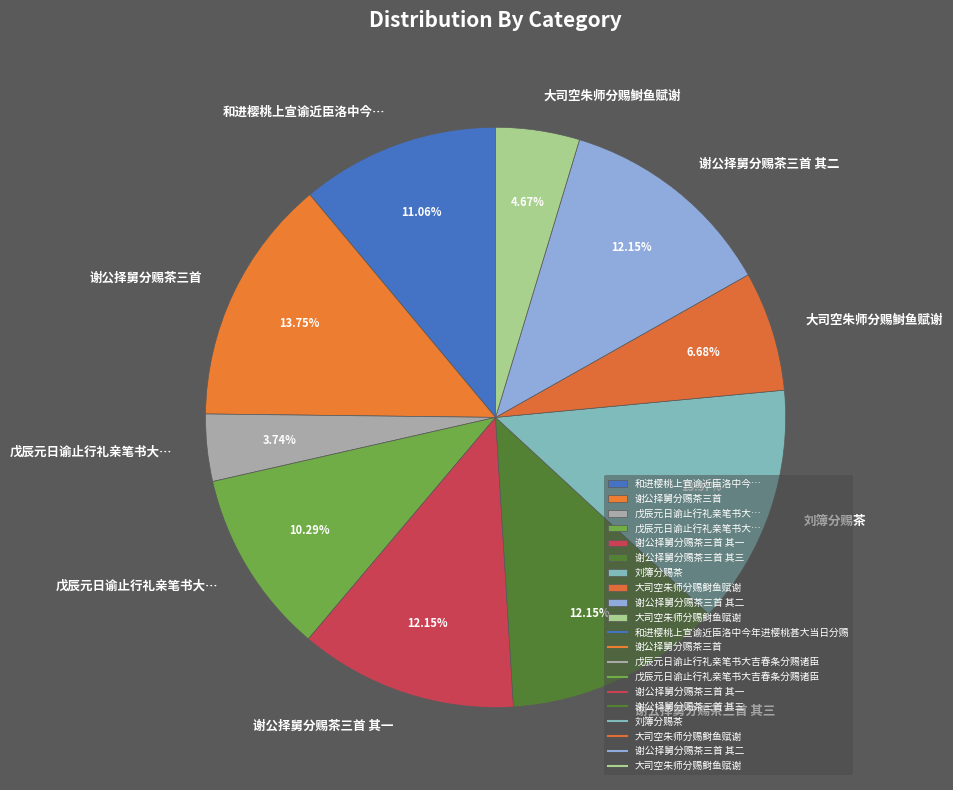

How many slices are in this pie chart?

10